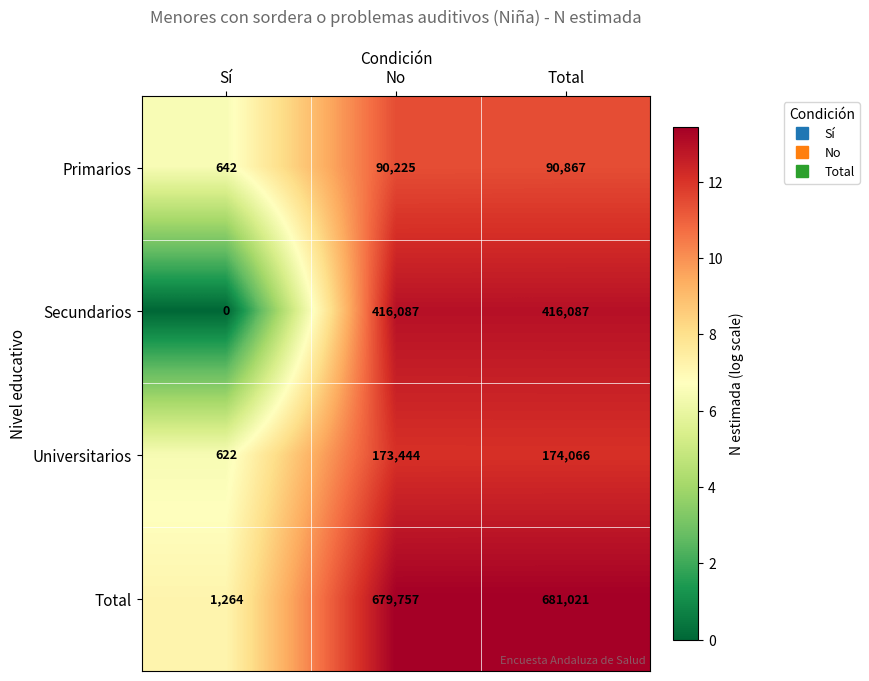

Which series has the largest total across all categories?

Total